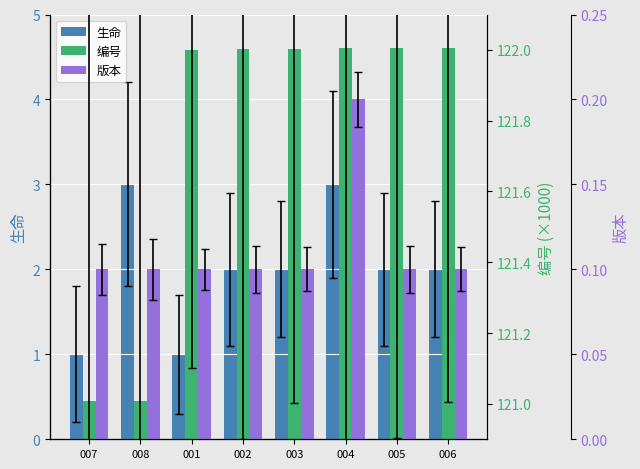

Reading left to right, extract all data points from this chart.

生命: 007=1.0	008=3.0	001=1.0	002=2.0	003=2.0	004=3.0	005=2.0	006=2.0
编号: 007=121.0	008=121.0	001=122.0	002=122.0	003=122.0	004=122.0	005=122.0	006=122.0
版本: 007=0.1	008=0.1	001=0.1	002=0.1	003=0.1	004=0.2	005=0.1	006=0.1